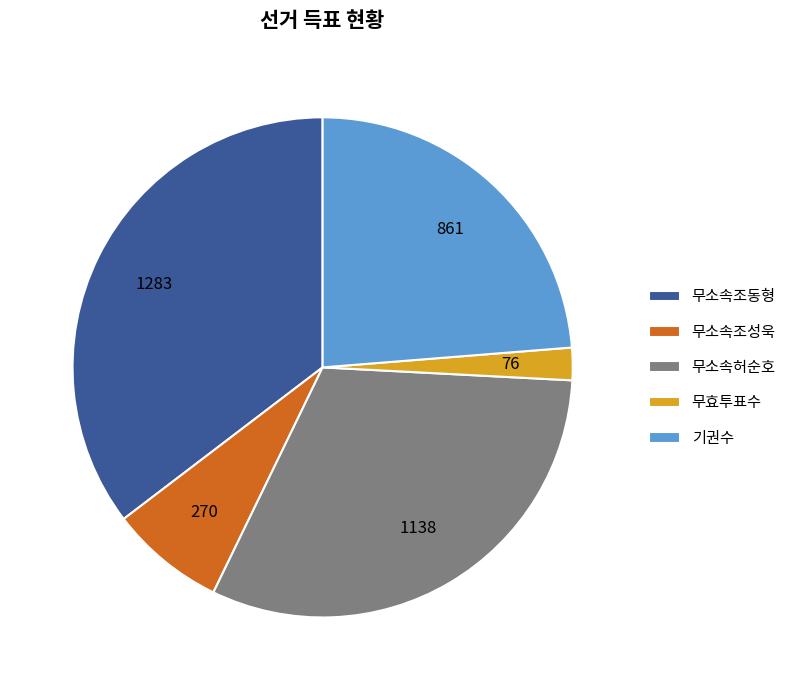

Do 무소속조성욱 and 기권수 together represent more than half of the pie?

No